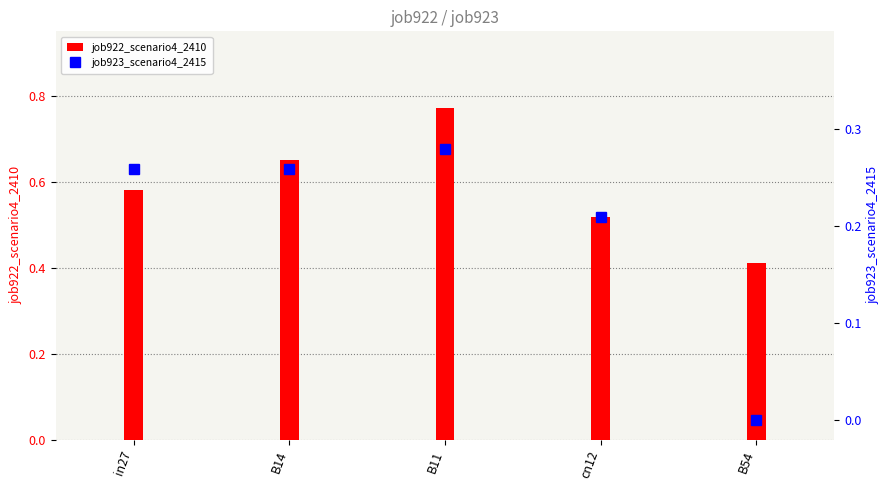

What is the approximate value of job923_scenario4_2415 at B14?

0.3